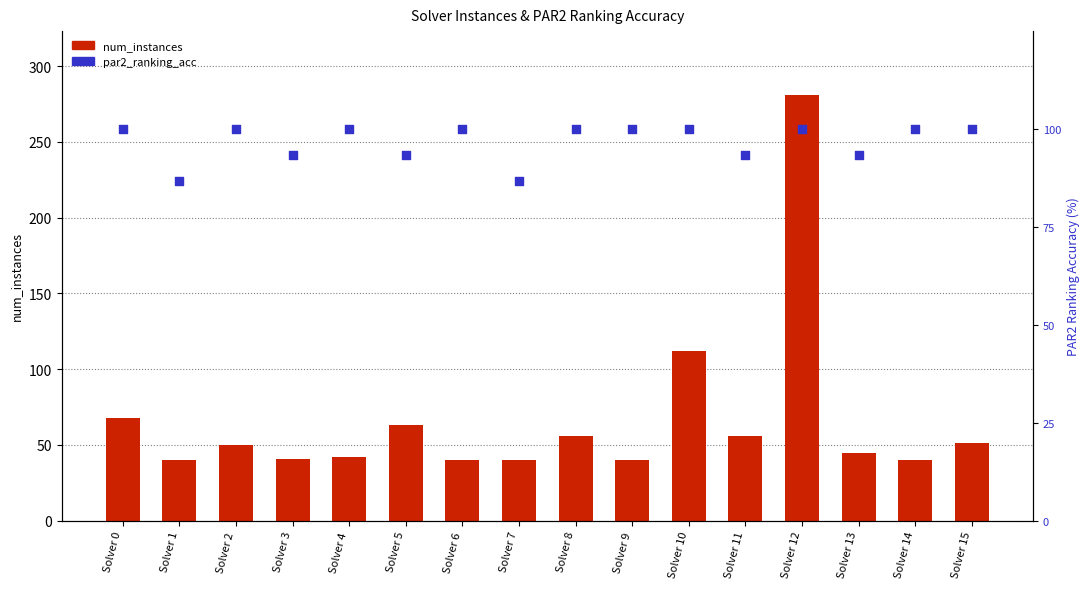

What is the total value across all series at Solver 15?

151.0